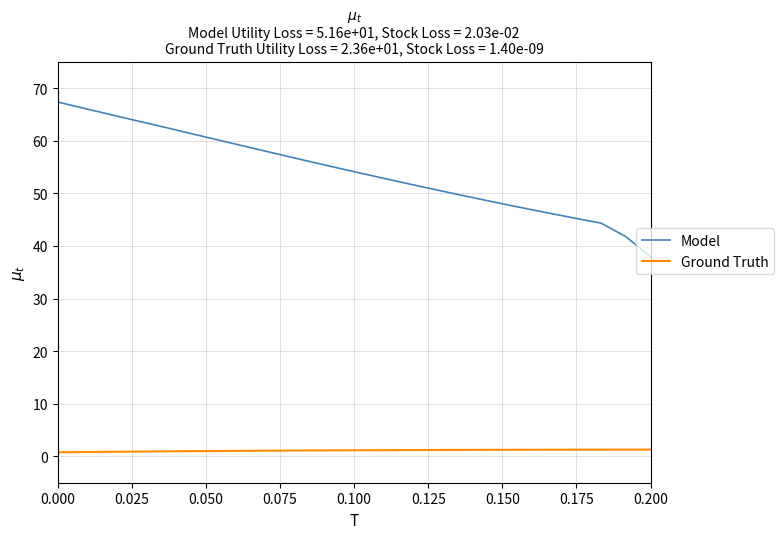

What is the difference between the maximum and minimum values in the Model series?

29.4